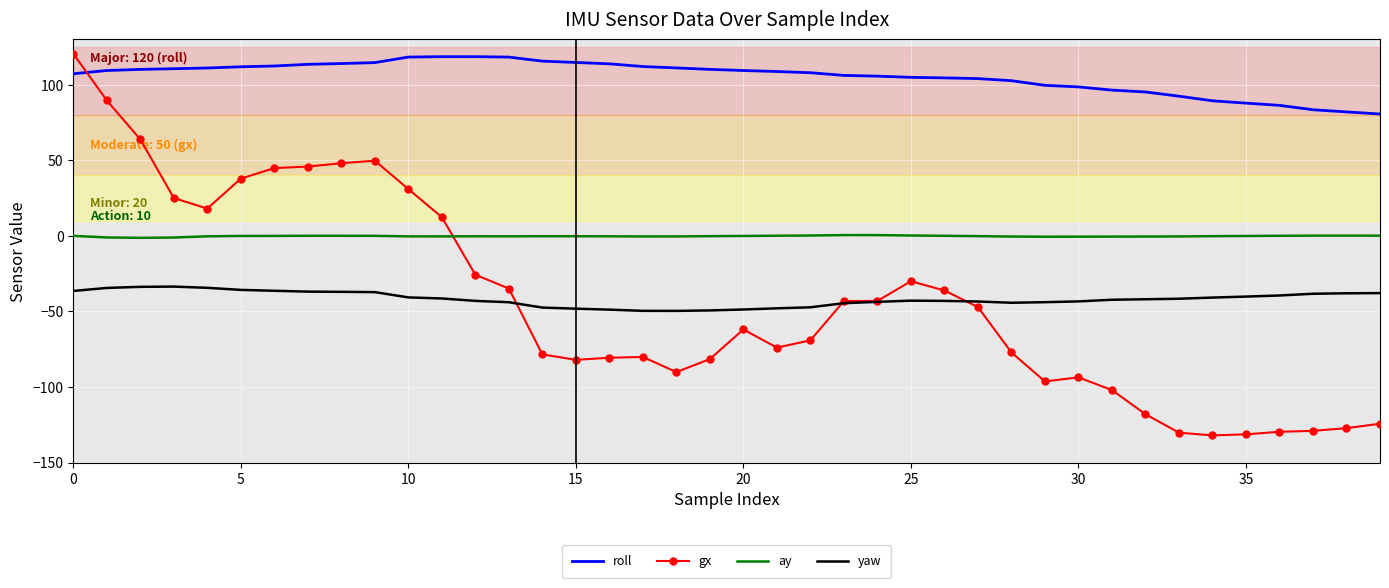

Which series has the largest range (max minus min)?

gx